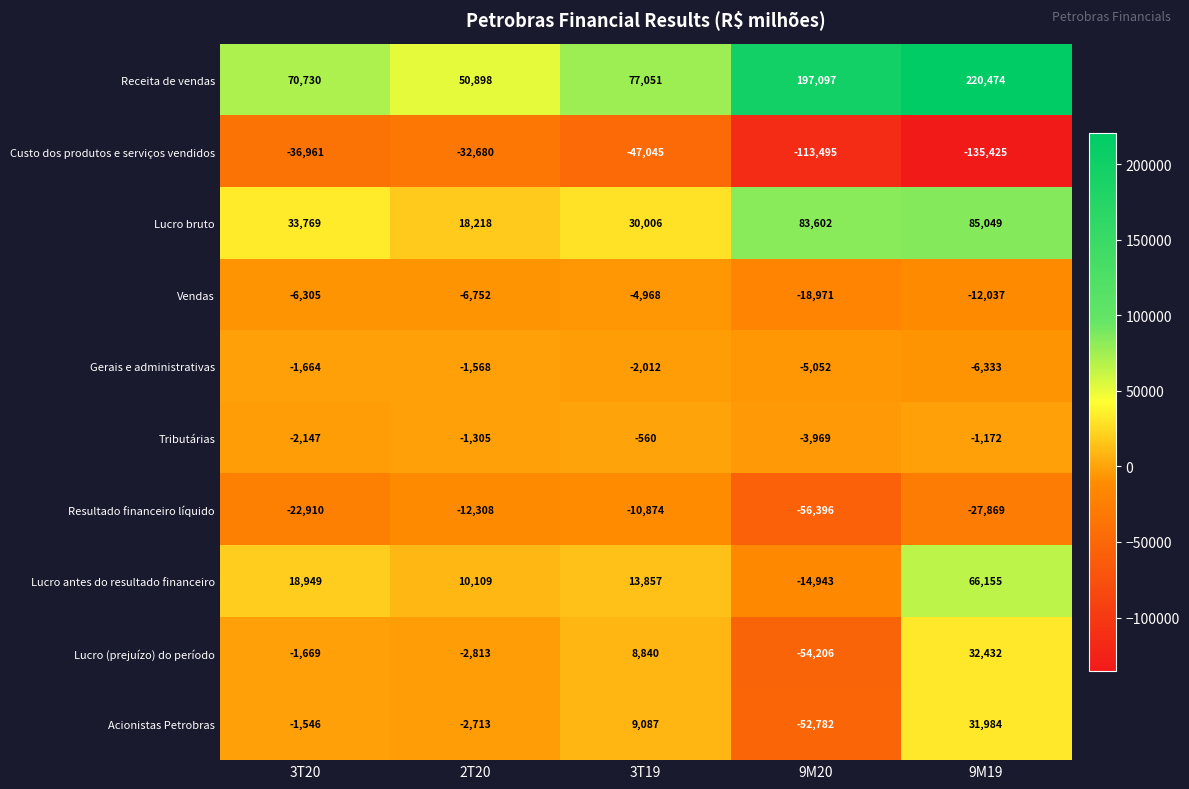

What is the highest value of the Tributárias series?

-560